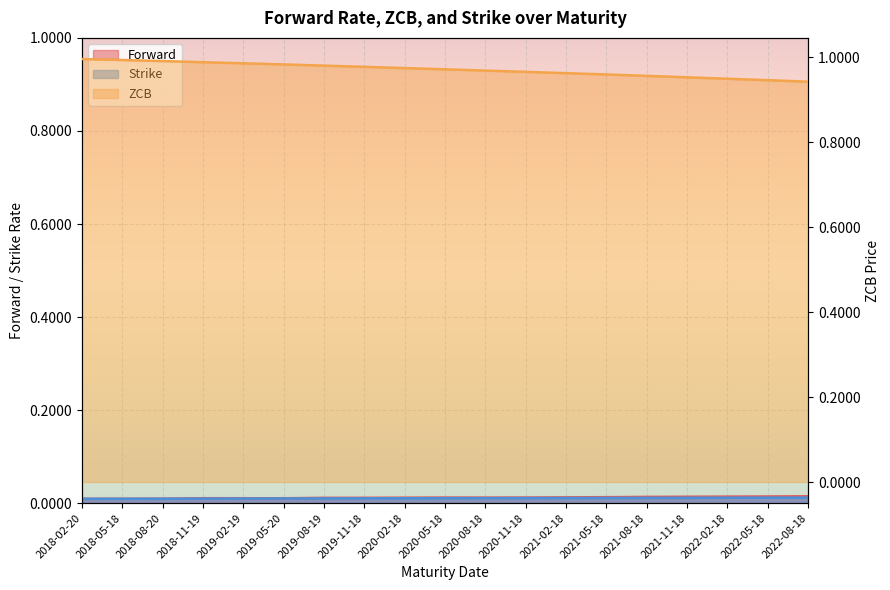

Reading left to right, list all the values displayed in this chart.

Forward: 2018-02-20=0.0	2018-05-18=0.0	2018-08-20=0.0	2018-11-19=0.0	2019-02-19=0.0	2019-05-20=0.0	2019-08-19=0.0	2019-11-18=0.0	2020-02-18=0.0	2020-05-18=0.0	2020-08-18=0.0	2020-11-18=0.0	2021-02-18=0.0	2021-05-18=0.0	2021-08-18=0.0	2021-11-18=0.0	2022-02-18=0.0	2022-05-18=0.0	2022-08-18=0.0
ZCB: 2018-02-20=1.0	2018-05-18=1.0	2018-08-20=1.0	2018-11-19=1.0	2019-02-19=1.0	2019-05-20=1.0	2019-08-19=1.0	2019-11-18=1.0	2020-02-18=1.0	2020-05-18=1.0	2020-08-18=1.0	2020-11-18=1.0	2021-02-18=1.0	2021-05-18=1.0	2021-08-18=1.0	2021-11-18=1.0	2022-02-18=0.9	2022-05-18=0.9	2022-08-18=0.9
Strike: 2018-02-20=0.0	2018-05-18=0.0	2018-08-20=0.0	2018-11-19=0.0	2019-02-19=0.0	2019-05-20=0.0	2019-08-19=0.0	2019-11-18=0.0	2020-02-18=0.0	2020-05-18=0.0	2020-08-18=0.0	2020-11-18=0.0	2021-02-18=0.0	2021-05-18=0.0	2021-08-18=0.0	2021-11-18=0.0	2022-02-18=0.0	2022-05-18=0.0	2022-08-18=0.0